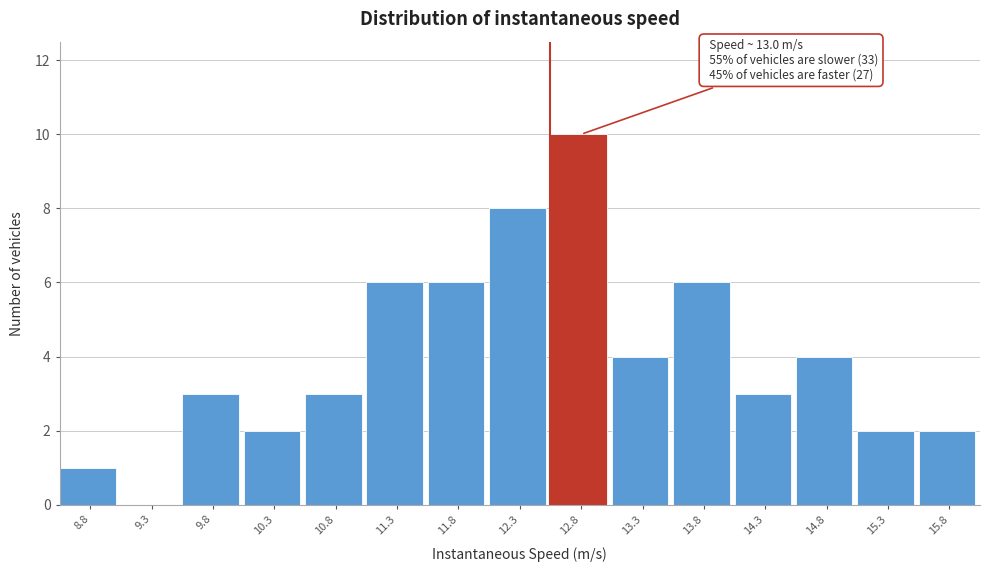

Reading left to right, extract all data points from this chart.

8.8=1	9.3=0	9.8=3	10.3=2	10.8=3	11.3=6	11.8=6	12.3=8	12.8=10	13.3=4	13.8=6	14.3=3	14.8=4	15.3=2	15.8=2